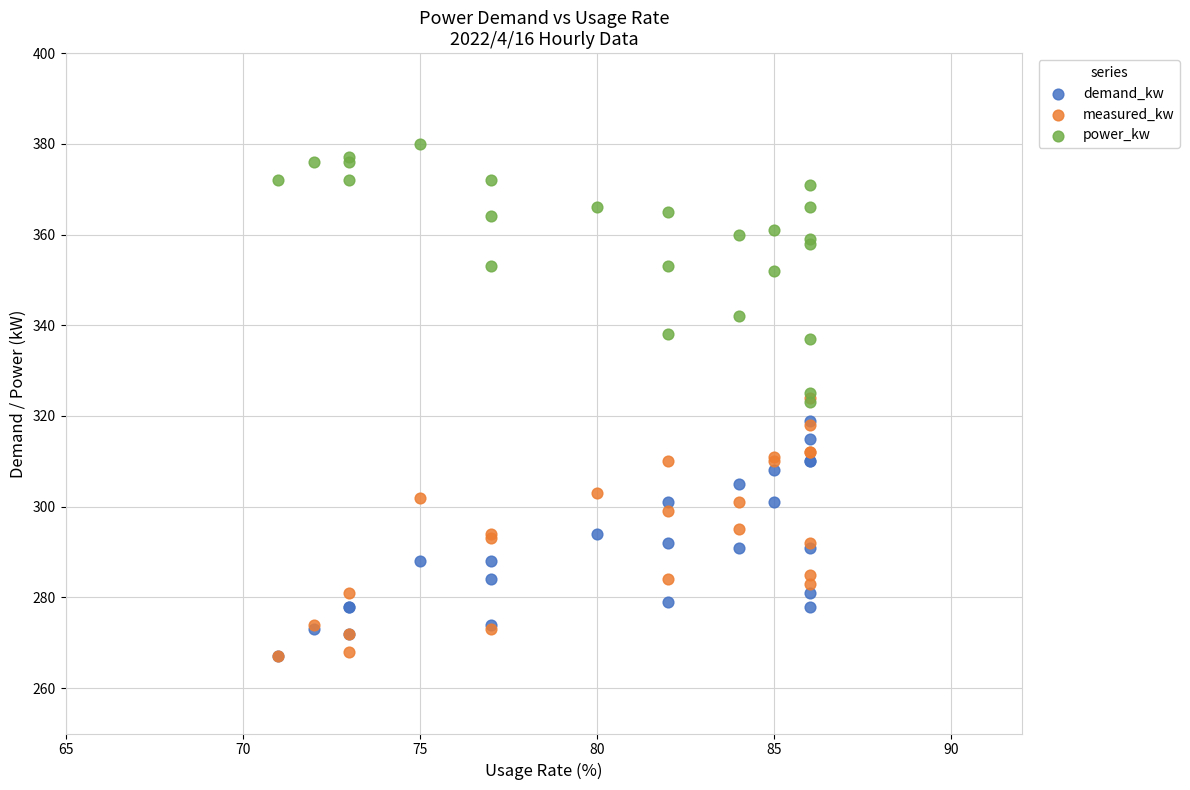

What are all the series names shown in the legend?

demand_kw, measured_kw, power_kw